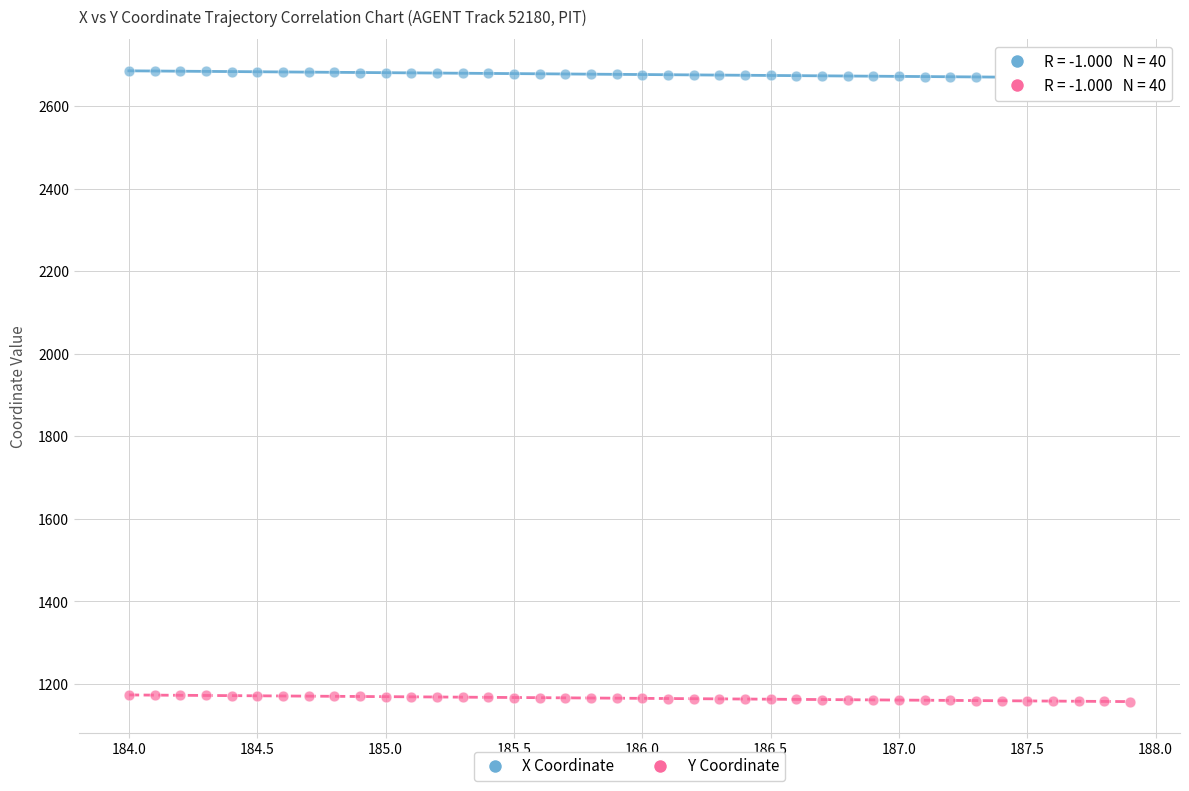

Which series contains the highest Y value?

X Coordinate